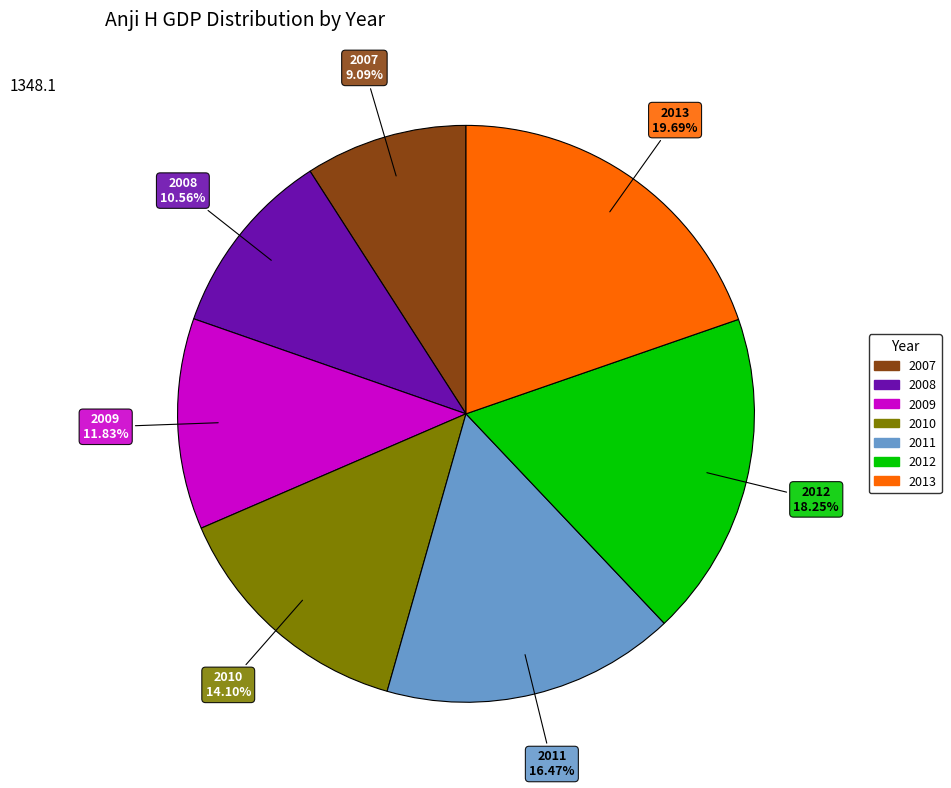

Does 2012 account for over 50% of the chart?

No